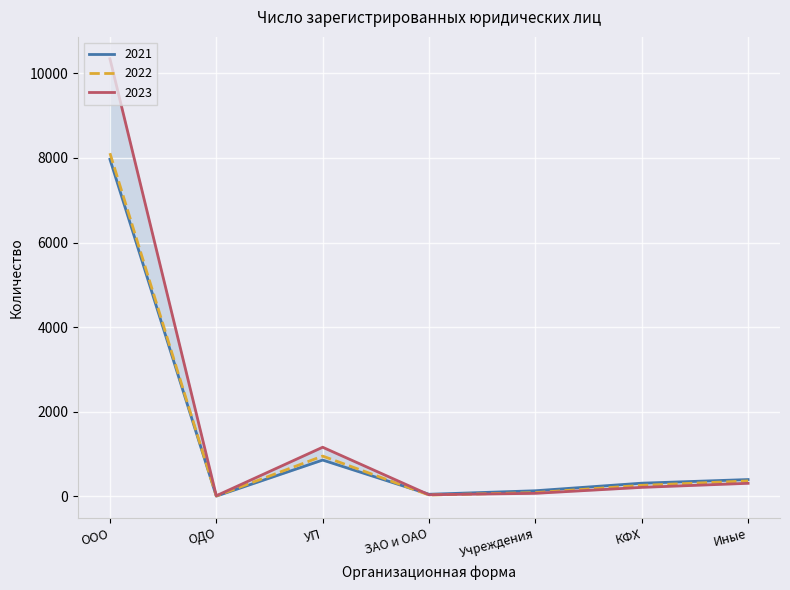

Rank the series at Иные from lowest to highest value.

2023, 2022, 2021